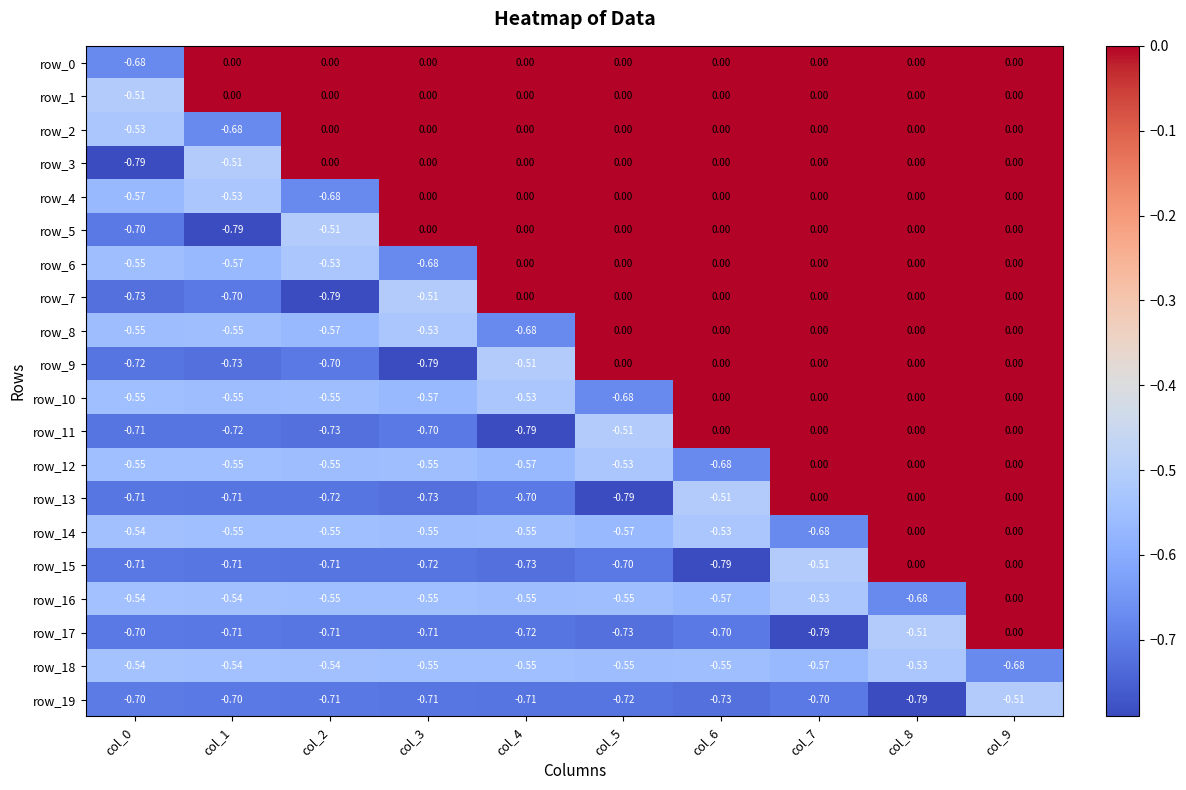

Is the value of row_4 at col_3 greater than the value of row_19 at col_1?

Yes